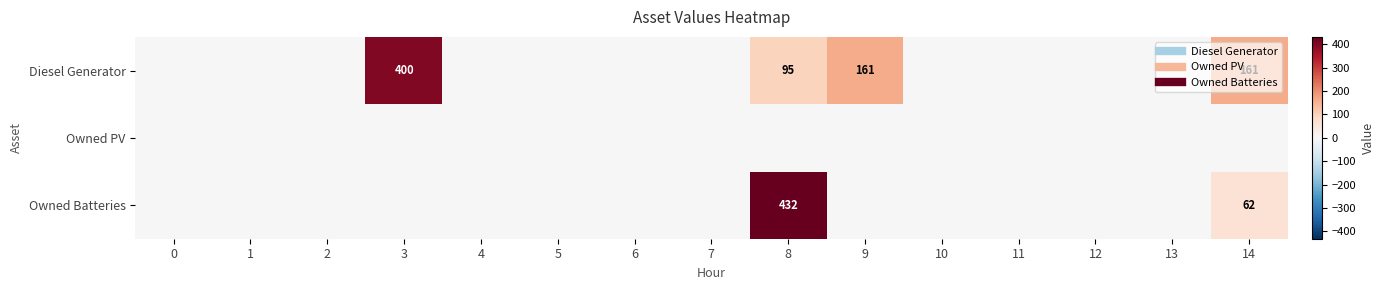

Rank the series at 12 from lowest to highest value.

Diesel Generator, Owned PV, Owned Batteries